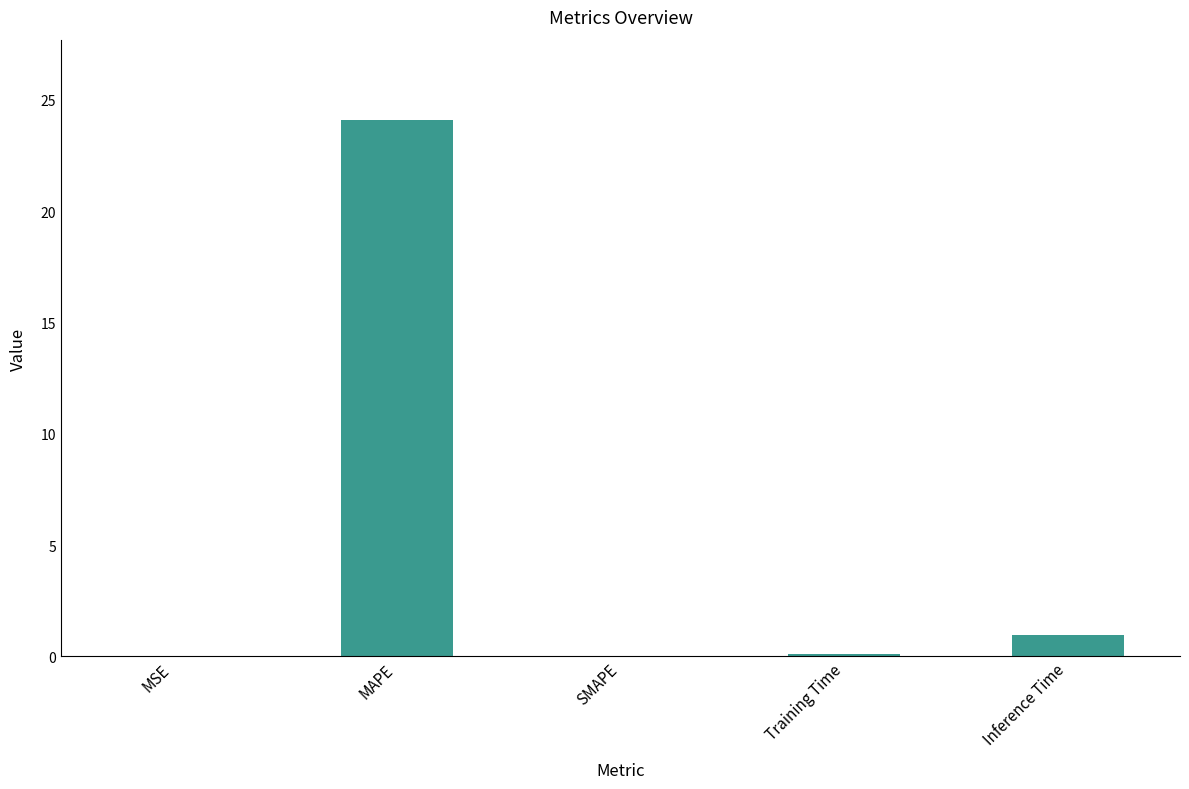

Where is the data nearest to the value 12?

Inference Time